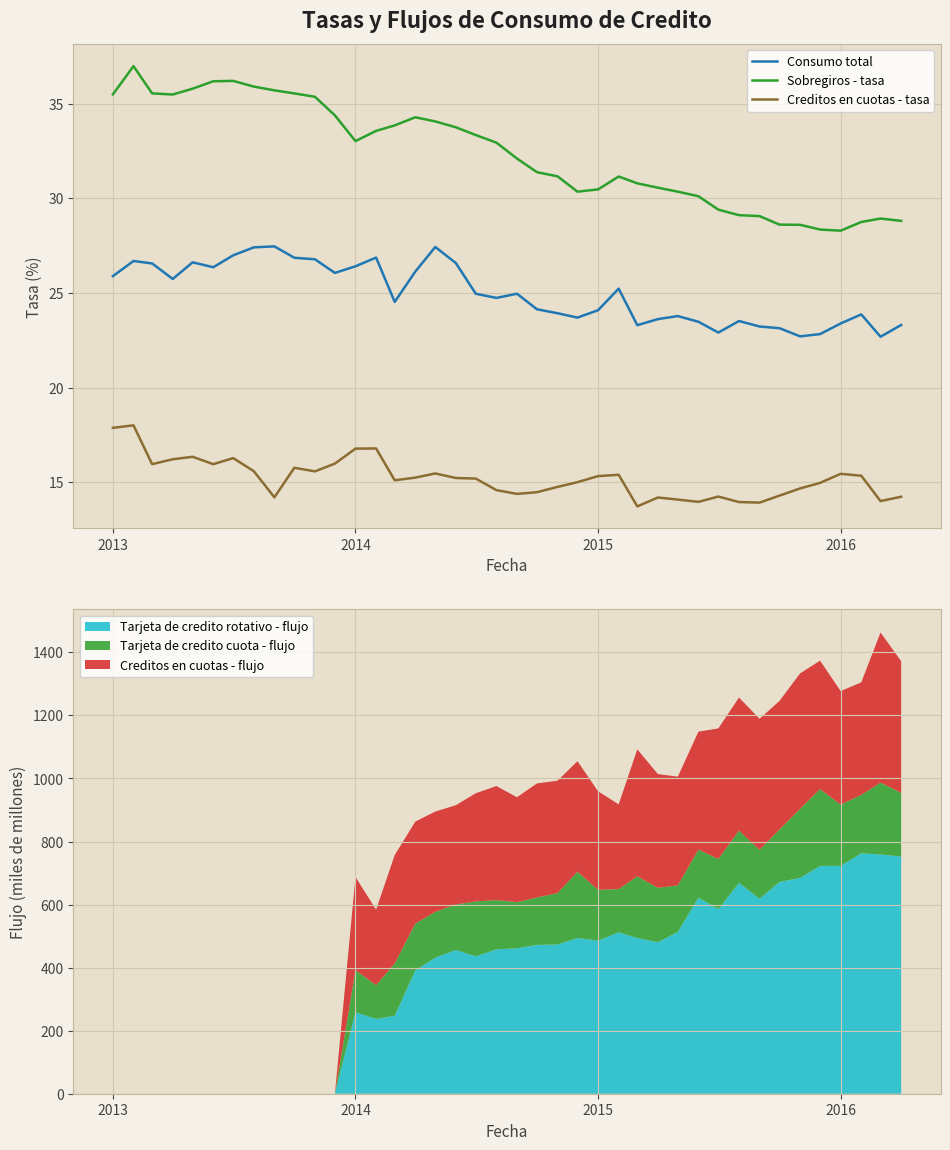

True or false: Creditos en cuotas - tasa and Sobregiros - tasa cross at least once.

False